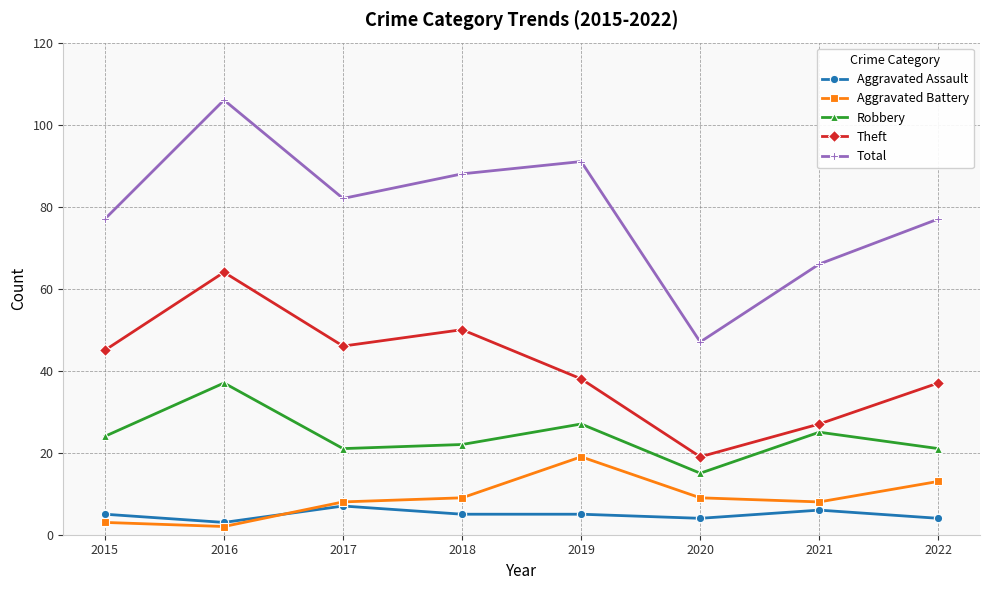

At which category does Aggravated Assault reach its first local peak?

2017